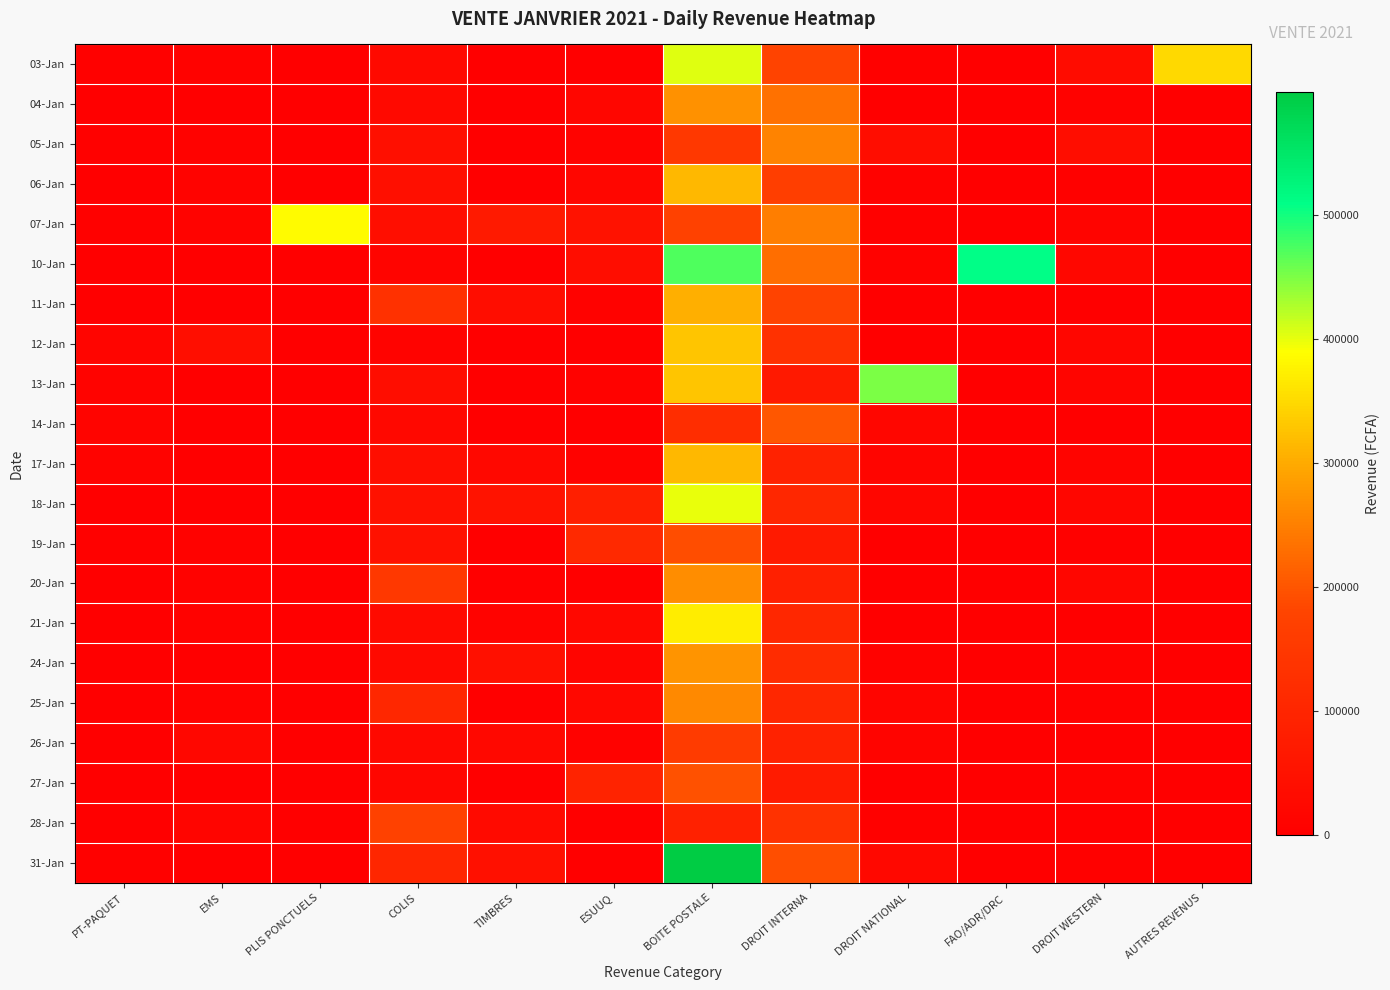

Which has a higher value, AUTRES REVENUS or TIMBRES?

AUTRES REVENUS